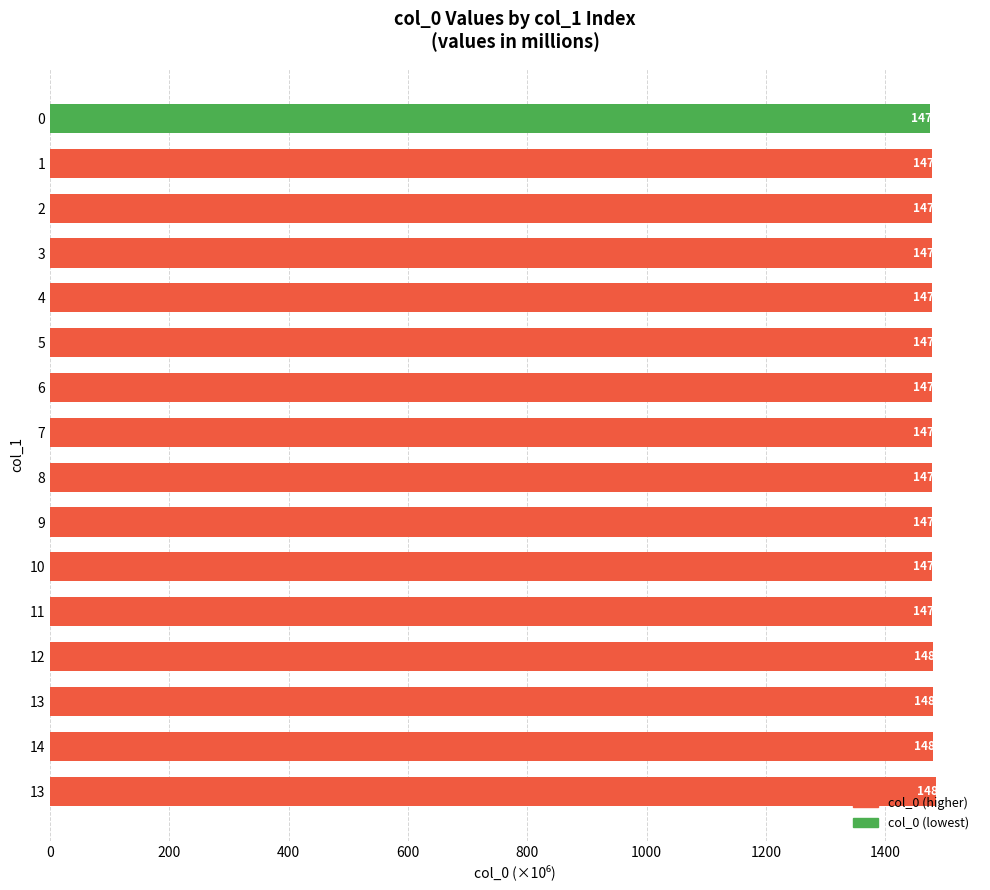

How many bars are there in total?

16